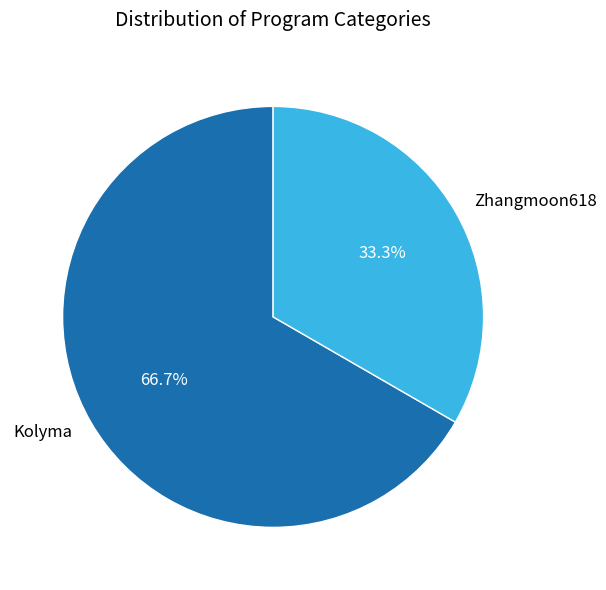

Rank the categories by value from lowest to highest.

Zhangmoon618, Kolyma